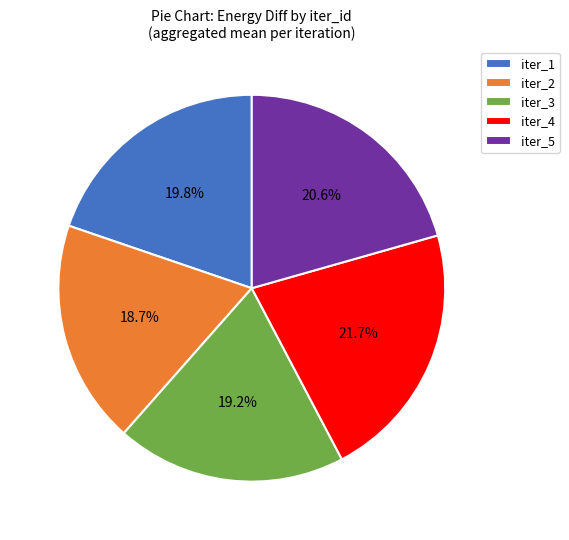

To the nearest percent, what is the average slice percentage?

20%